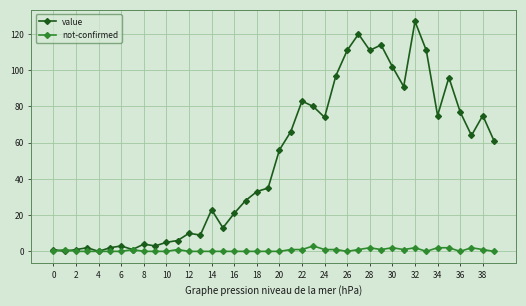

Rank the series by their maximum value, from highest to lowest.

value, not-confirmed